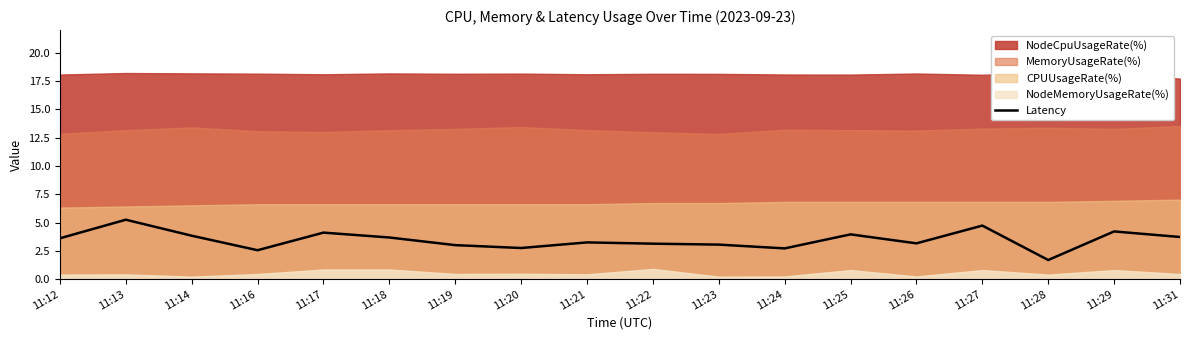

Is it true that Latency equals 4.1 at 11:17?

True